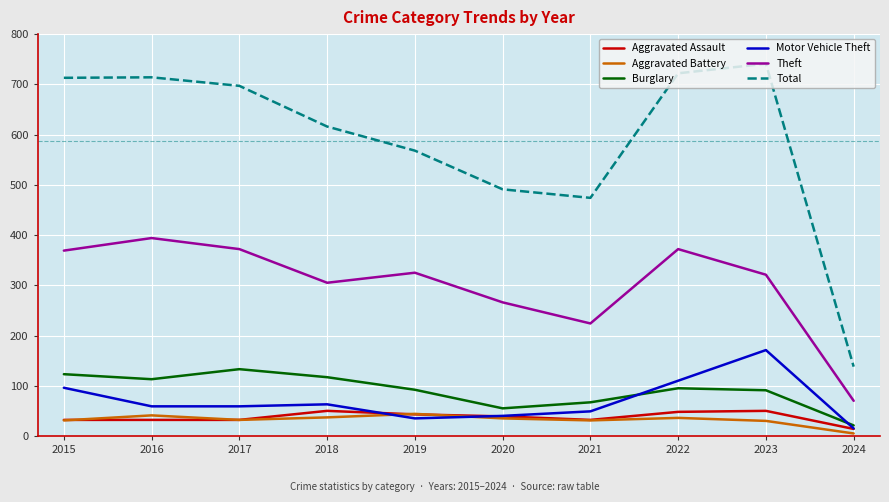

True or false: Motor Vehicle Theft has more than 2 points higher than both neighbors.

False